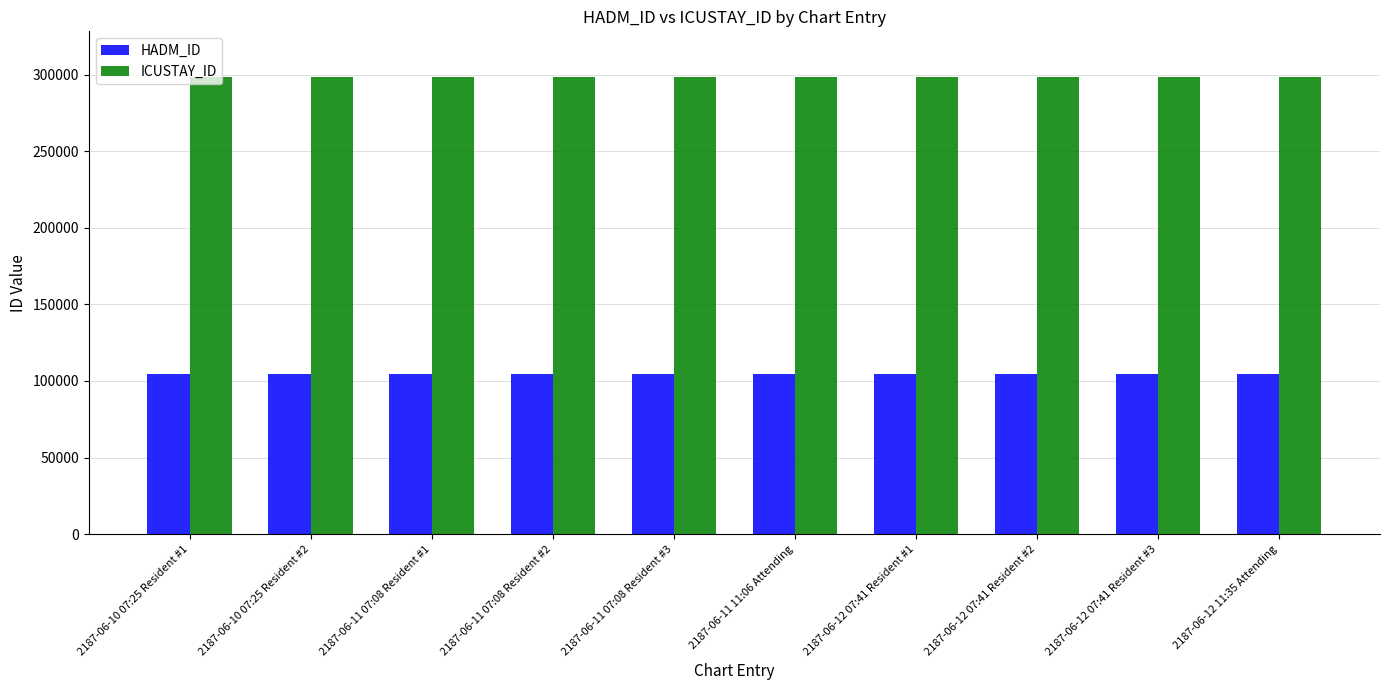

Count the number of categories in the chart.

10